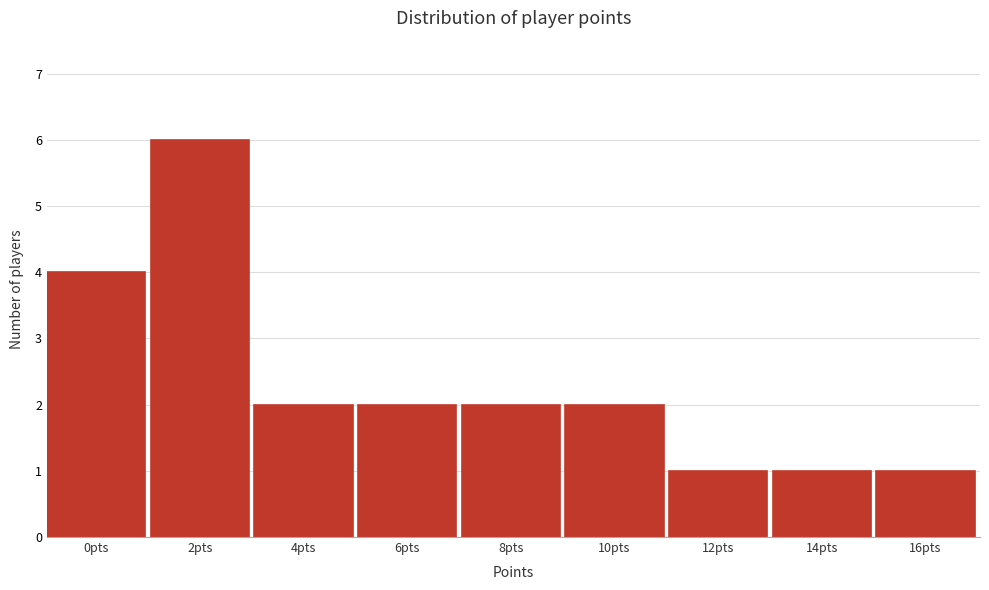

Reading left to right, extract all data points from this chart.

0pts=4	2pts=6	4pts=2	6pts=2	8pts=2	10pts=2	12pts=1	14pts=1	16pts=1